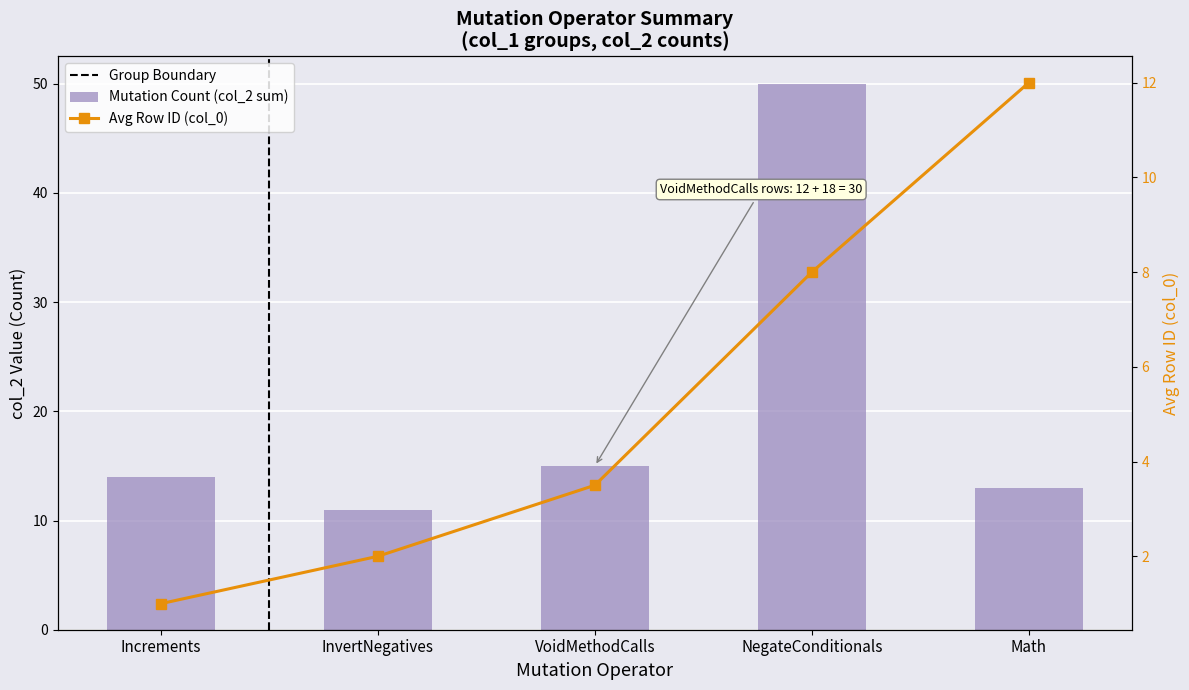

At which label does Row ID reach its peak?

Math